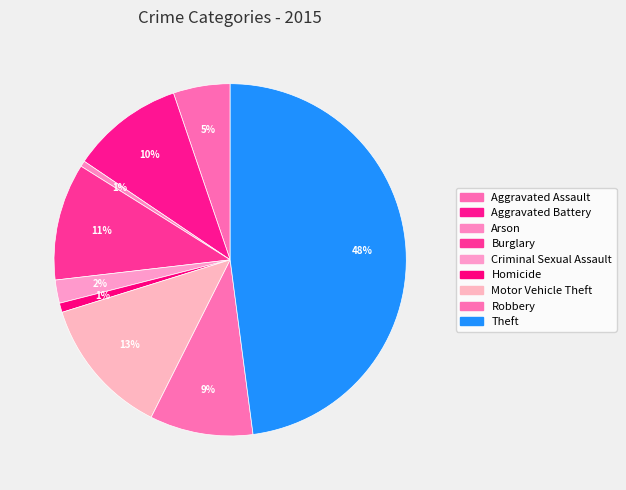

To the nearest percent, what is the average slice percentage?

11%